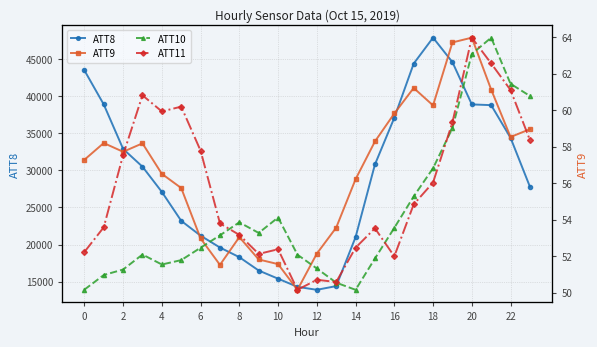

Rank the series by their maximum value, from lowest to highest.

ATT10, ATT11, ATT9, ATT8